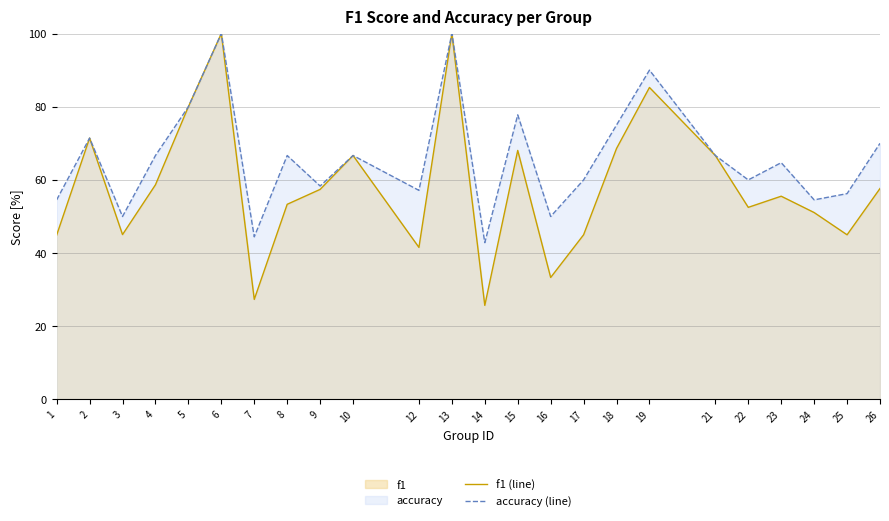

What is the value of the accuracy (line) point at the 14th from the left?

77.8